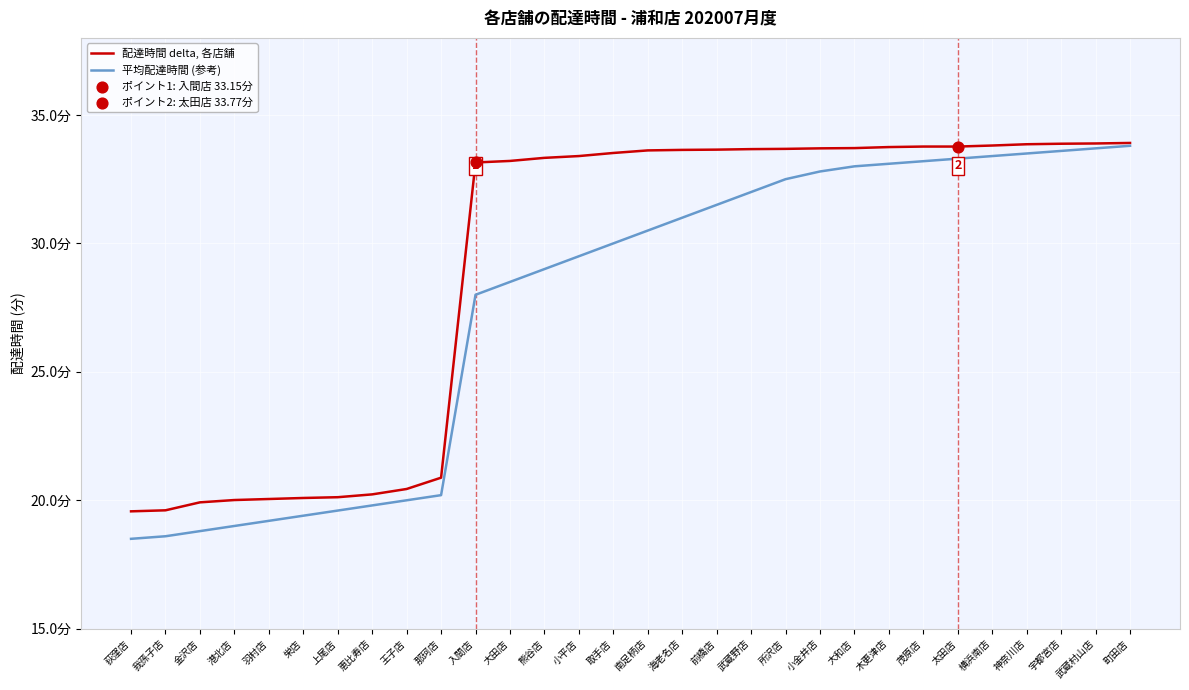

Which series has the largest total across all categories?

配達時間 delta, 各店舗